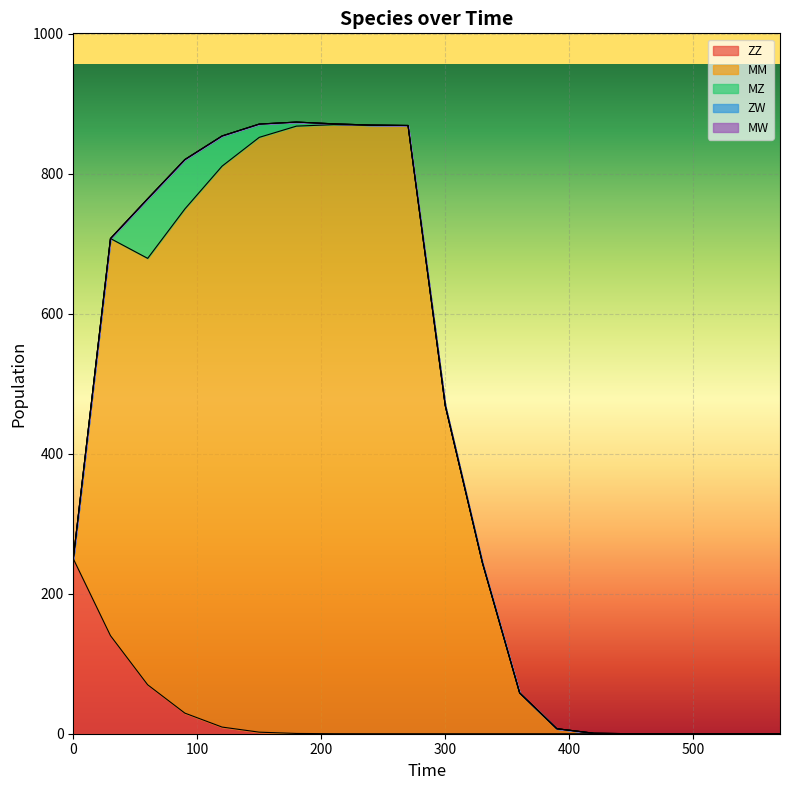

Which series has the widest spread of values?

MM